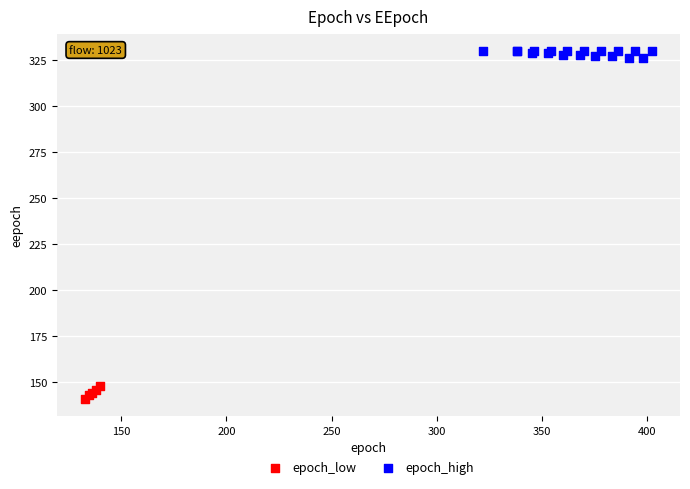

Which series contains the highest Y value?

epoch_high